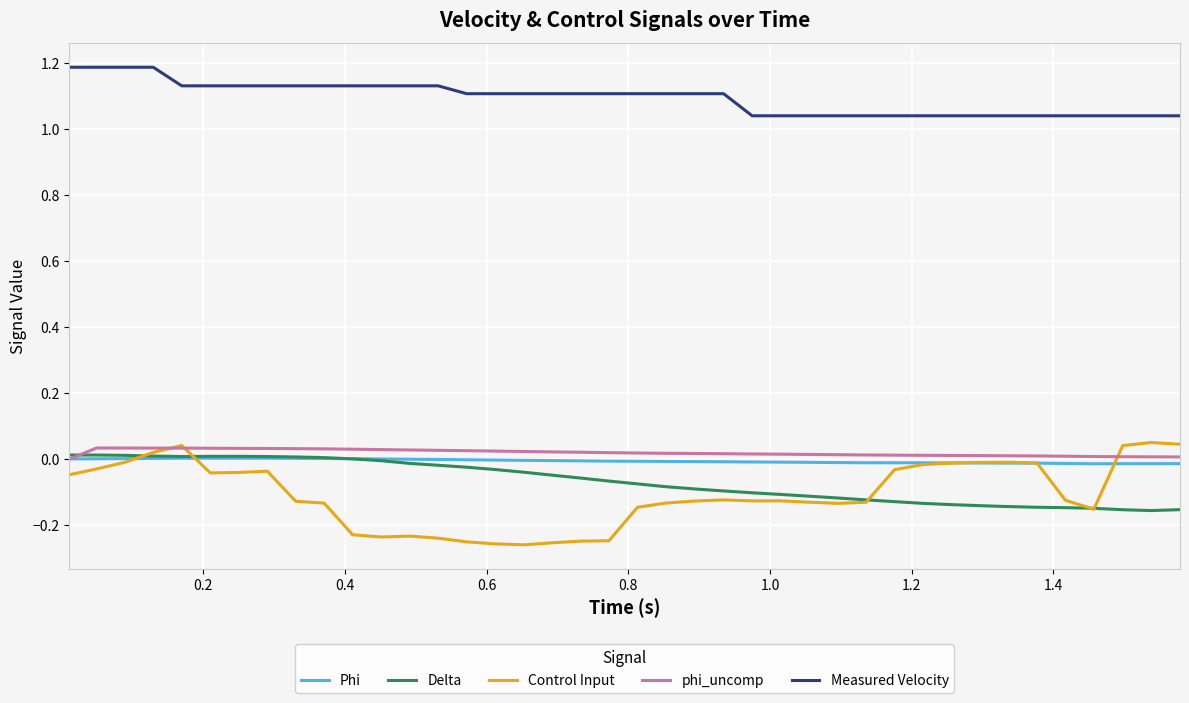

Does the chart display data point markers on the line(s)?

No